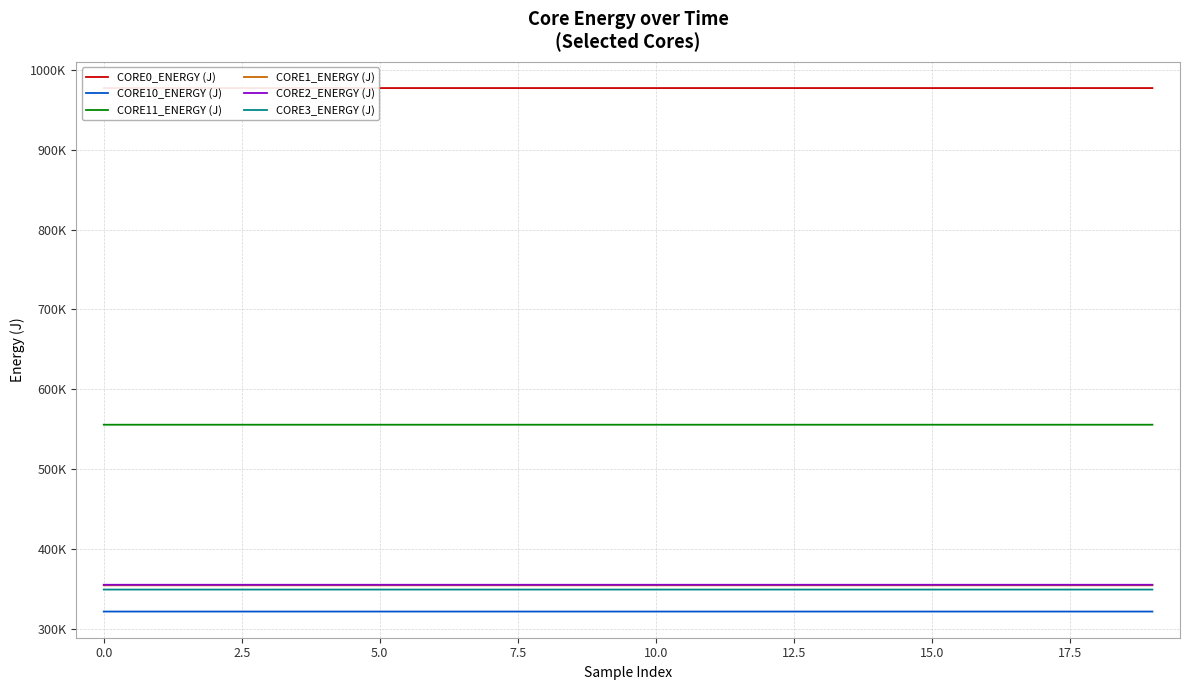

True or false: CORE1_ENERGY (J) has more than 2 interior local peaks.

False